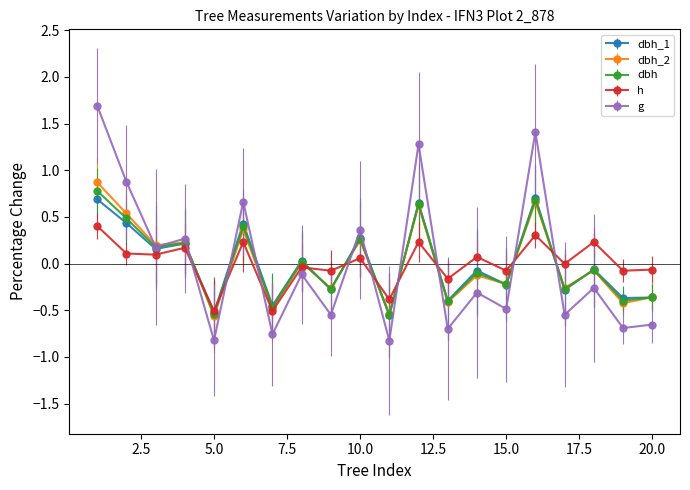

Is this an area chart (filled region under the line)?

No